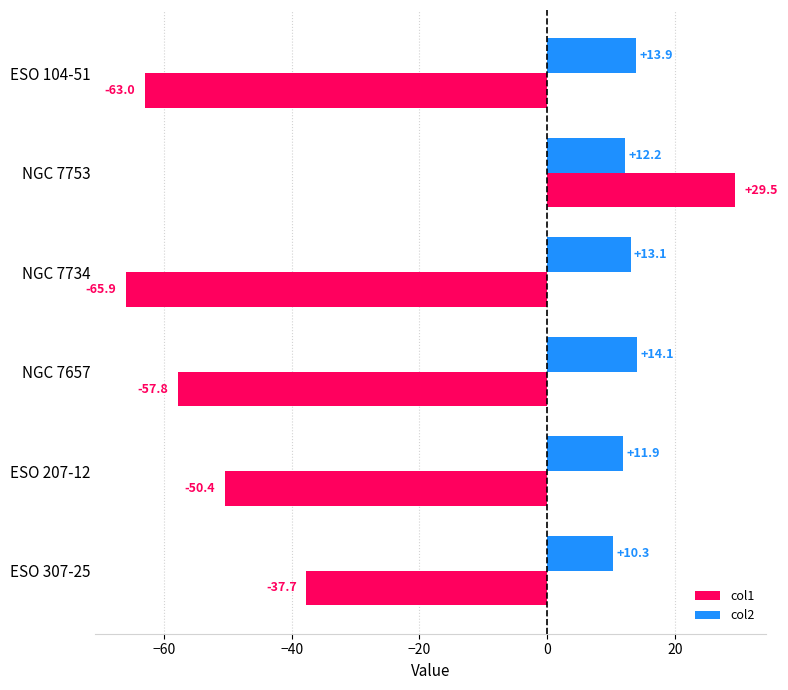

At which category is the sum across all series the highest?

NGC 7753